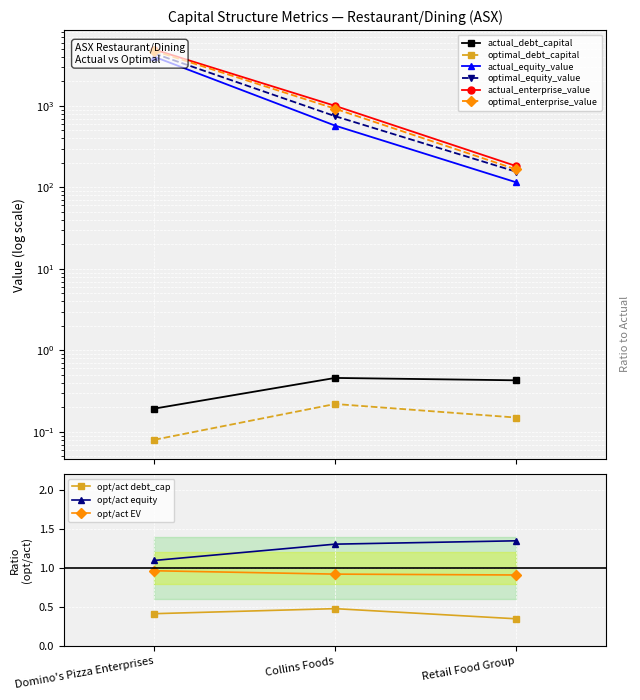

What is the total value across all series at Retail Food Group?

622.5